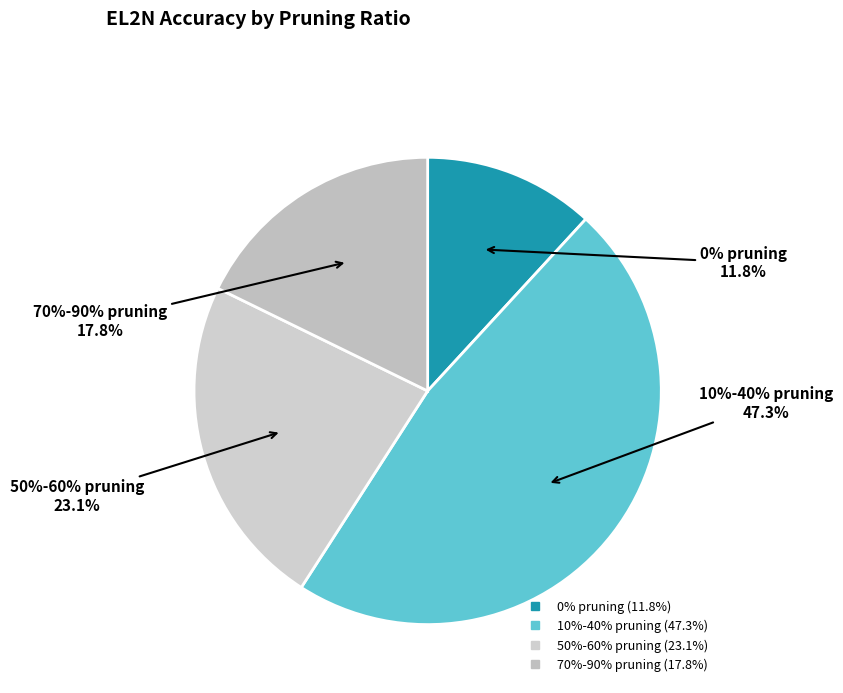

Is it true that 20% pruning is 1% of the pie?

False